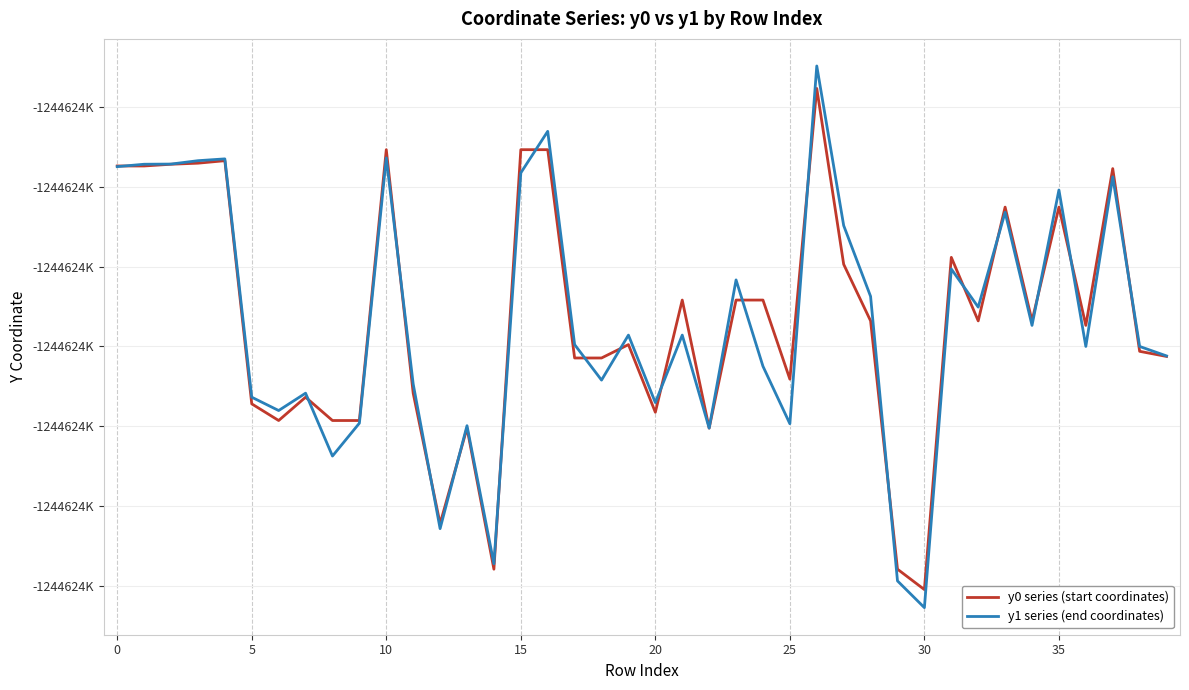

What is the greatest value displayed?

1246010.3